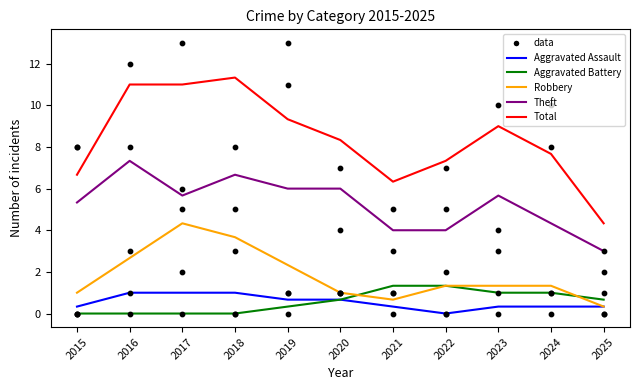

Which series contains the lowest Y value?

Aggravated Assault